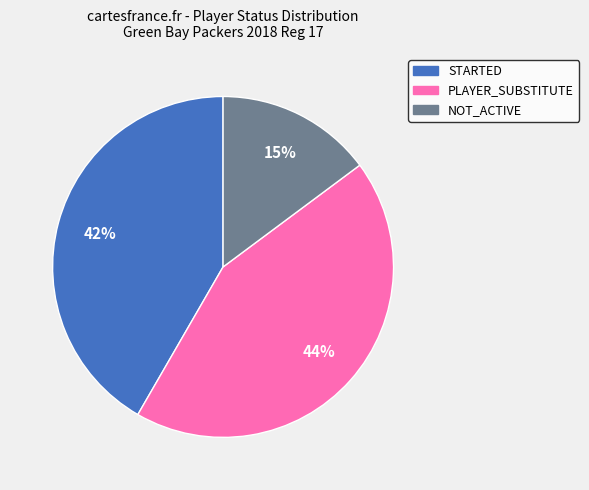

Count the number of slices in the pie.

3